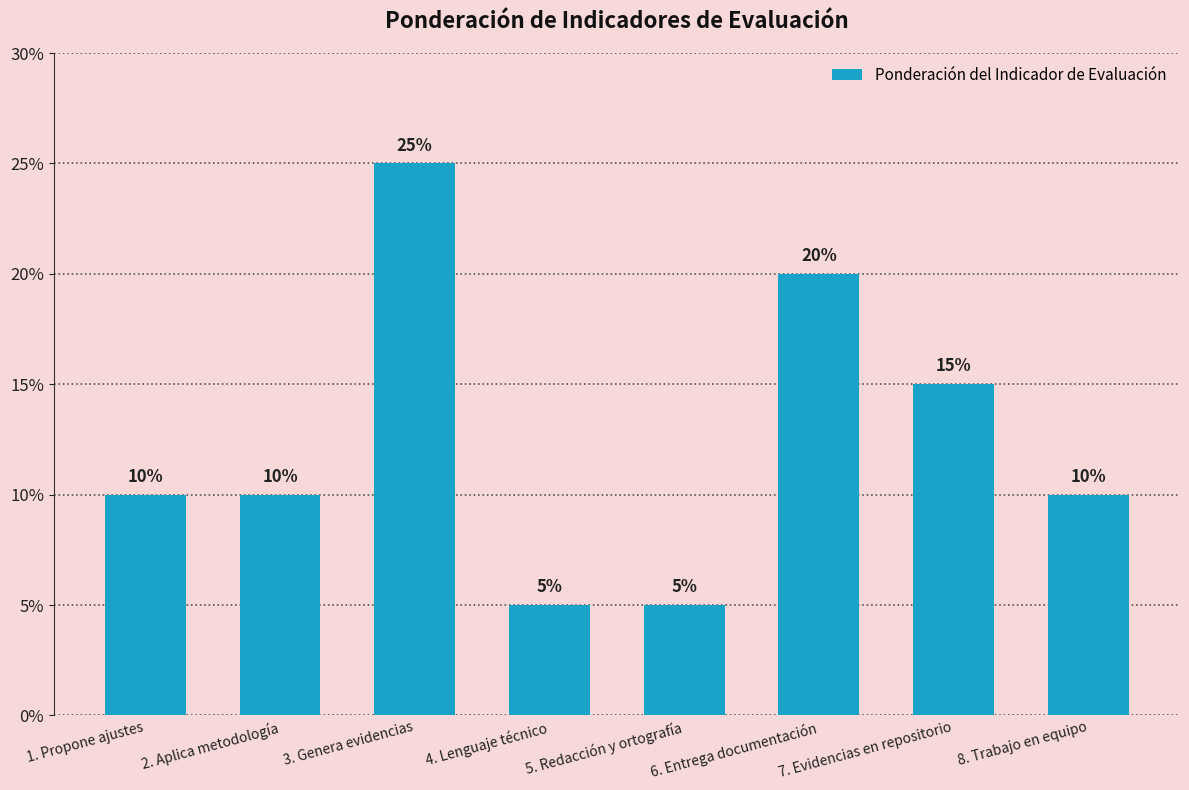

What is the minimum value shown in the chart?

5